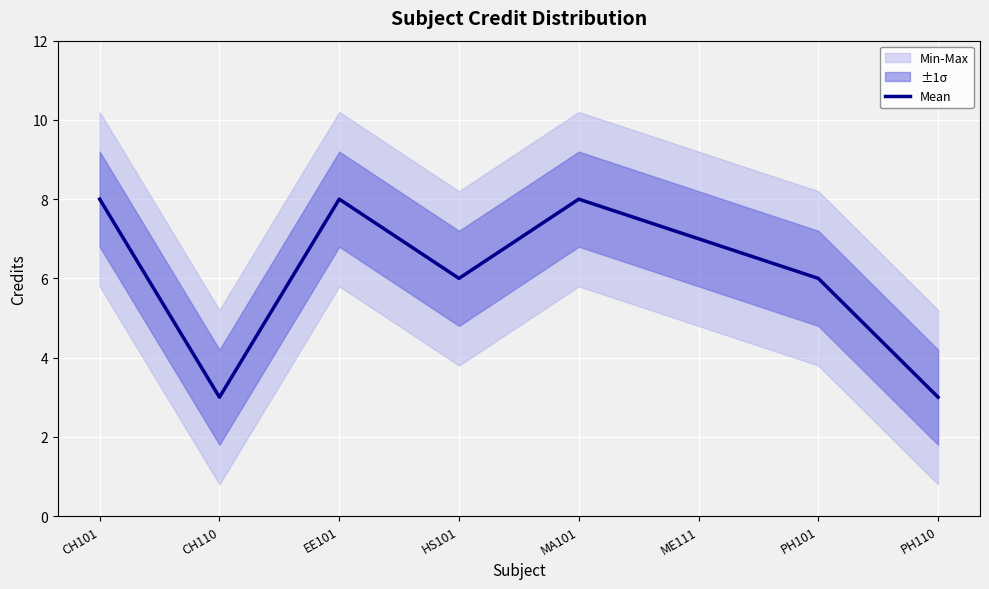

List the labels in order of value, smallest first.

CH110, PH110, HS101, PH101, ME111, CH101, EE101, MA101